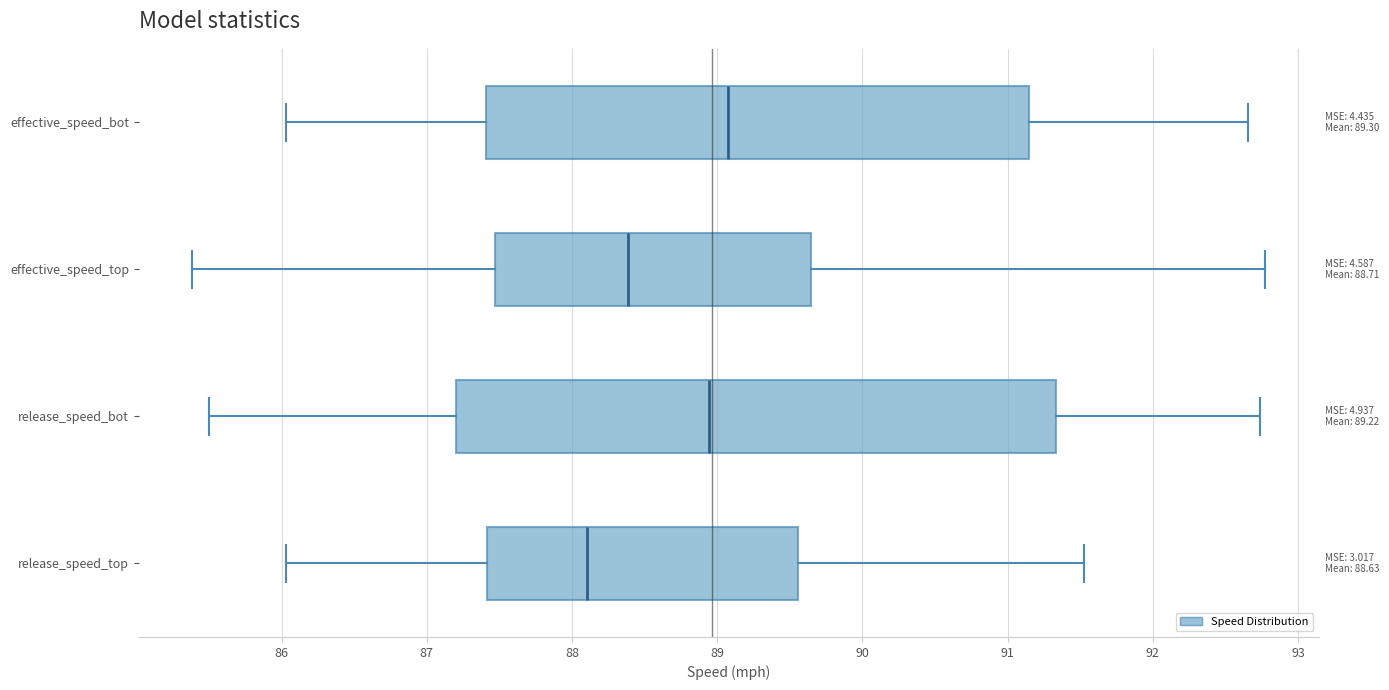

Which box has the furthest to the right median line?

effective_speed_bot